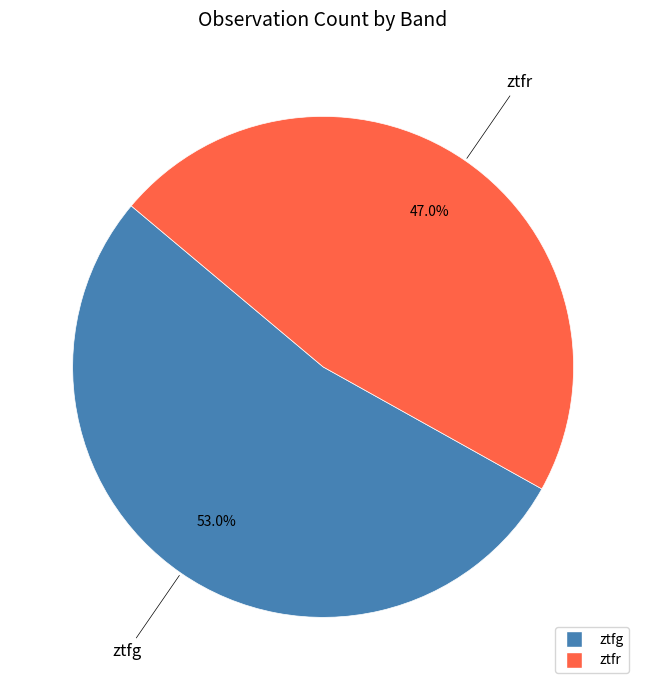

Rank the categories by value from lowest to highest.

ztfr, ztfg